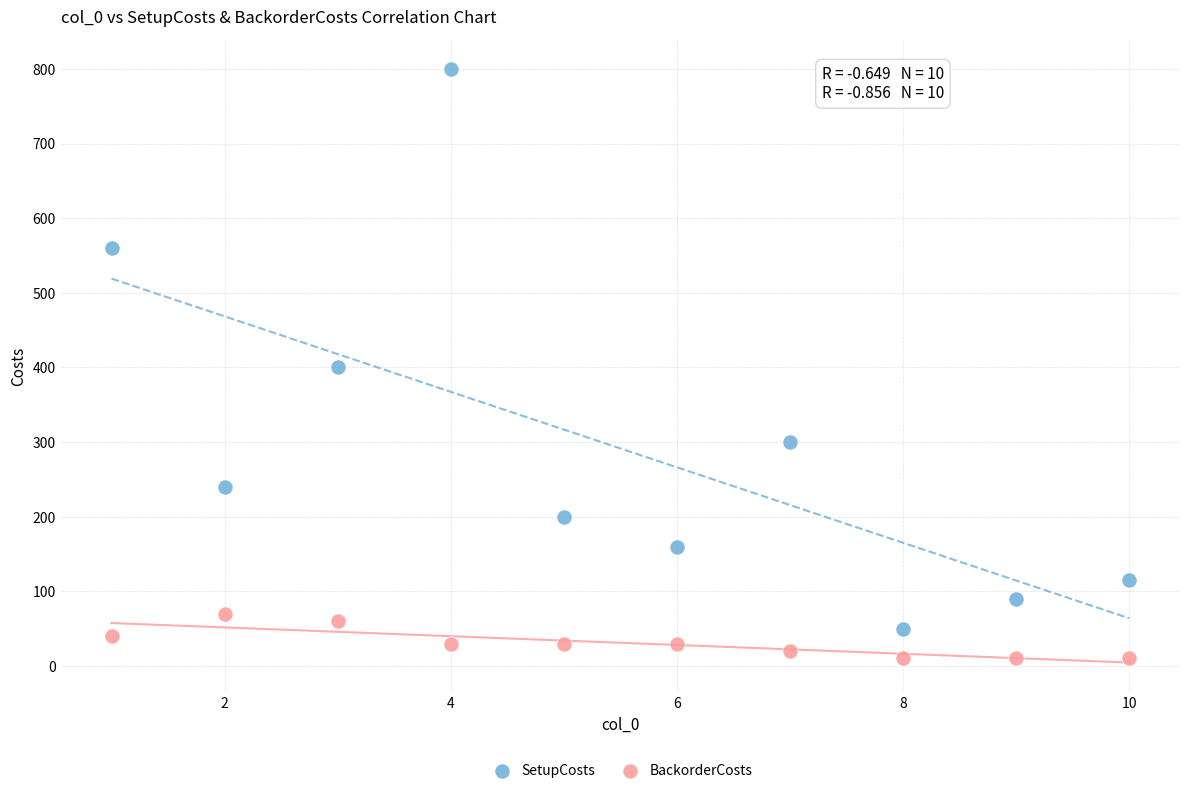

Which series reaches the minimum Y coordinate?

BackorderCosts